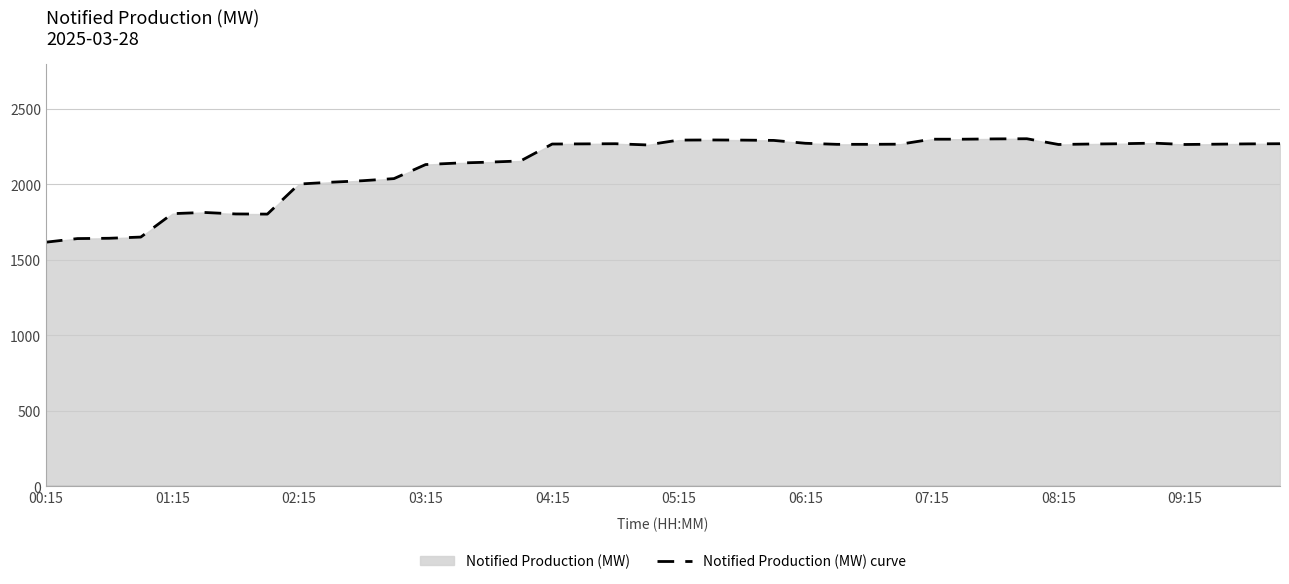

What is the maximum value shown in the chart?

2302